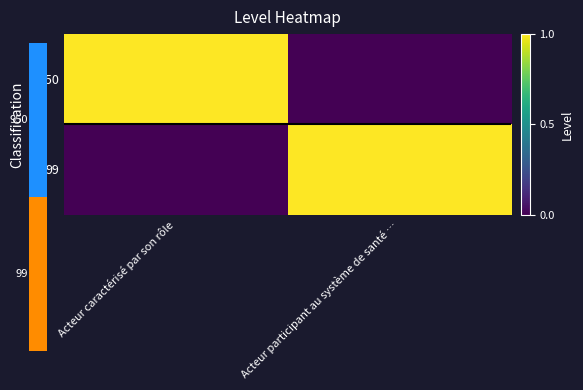

List the series in order of their peak value, highest first.

950, 99